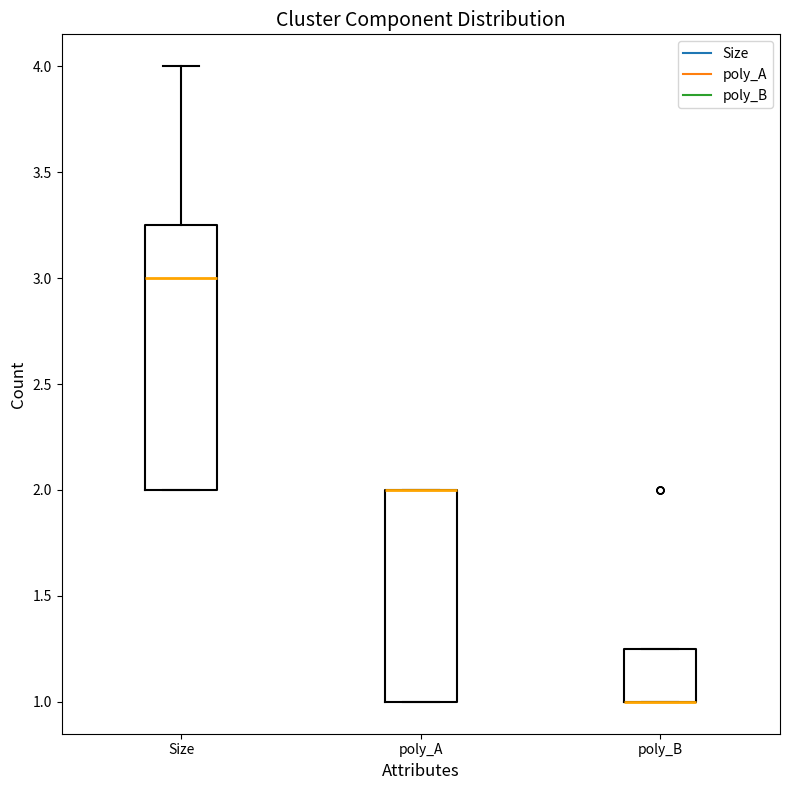

Which box is the tallest, from its lower edge to its upper edge?

Size